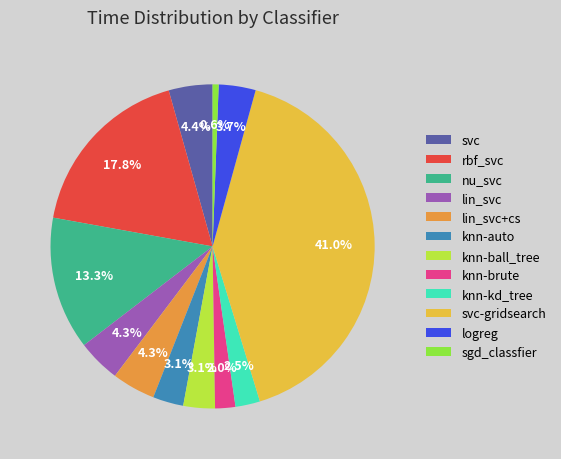

Between knn-kd_tree and knn-auto, which is larger?

knn-auto